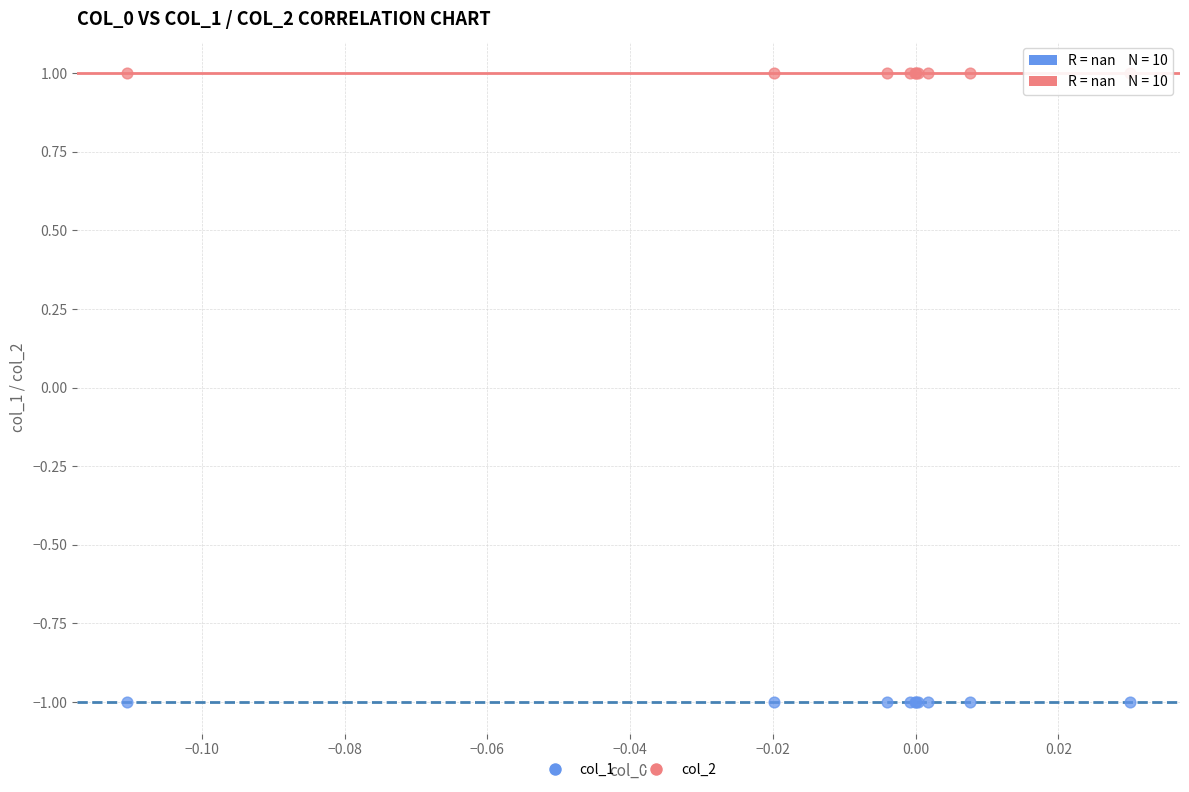

Which series reaches the maximum Y coordinate?

col_2